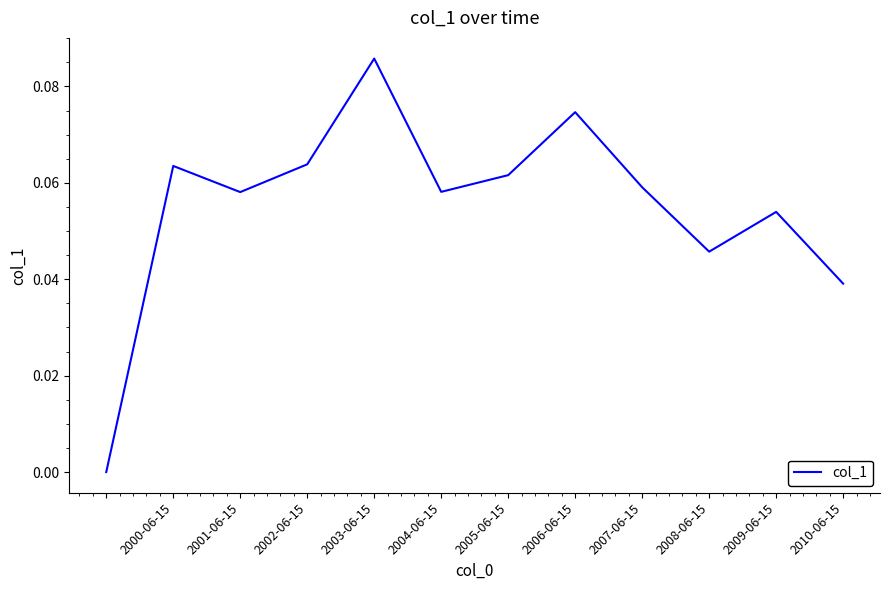

How many lines are shown in the chart?

1